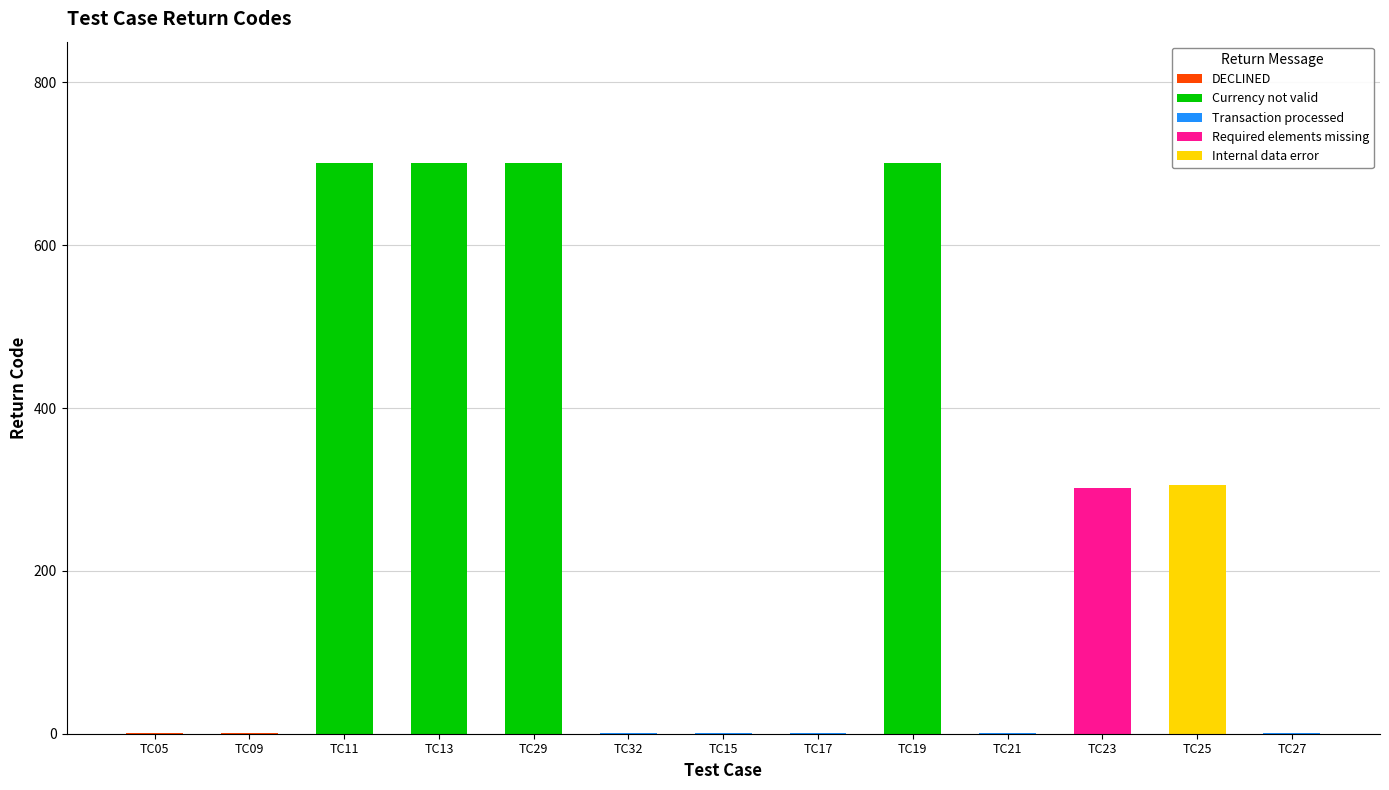

What is the total value across all series at TC19?

701